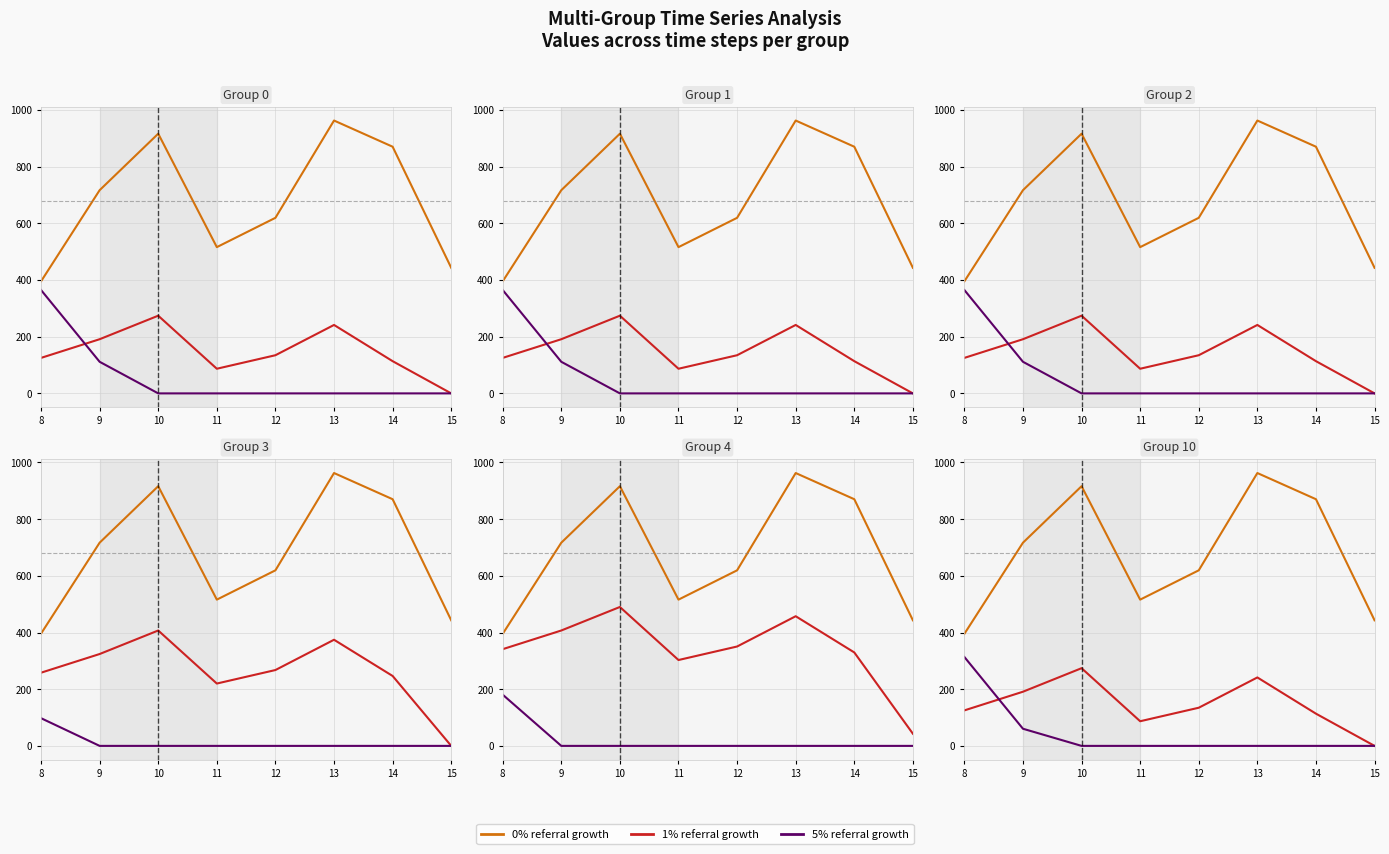

Rank the series at 12 from highest to lowest value.

0% referral growth, 1% referral growth, 5% referral growth